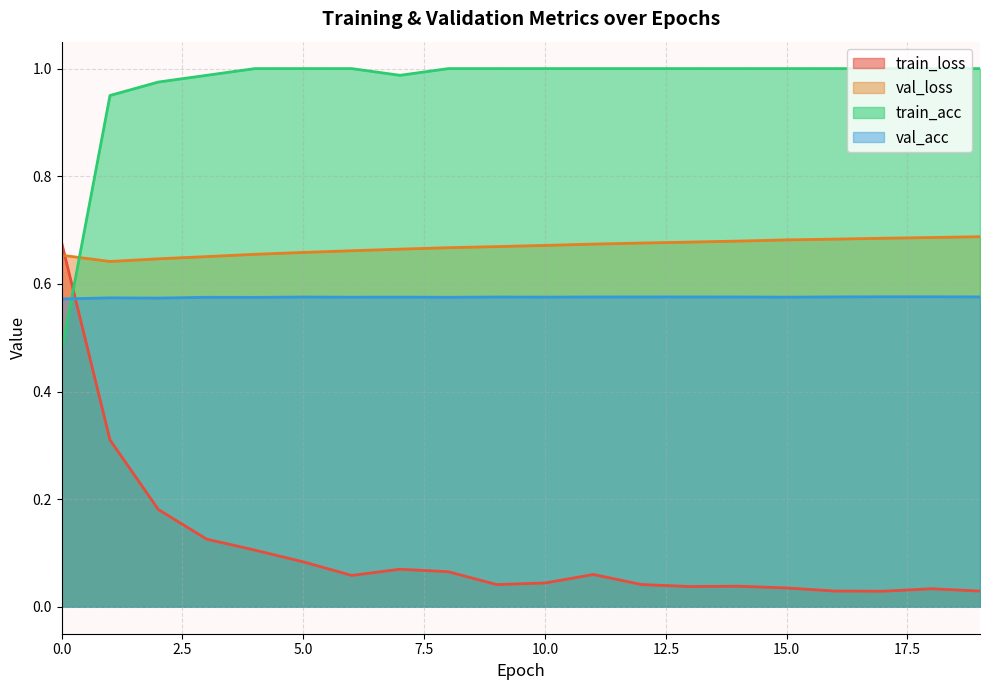

List the series in order of their peak value, highest first.

train_acc, val_loss, train_loss, val_acc